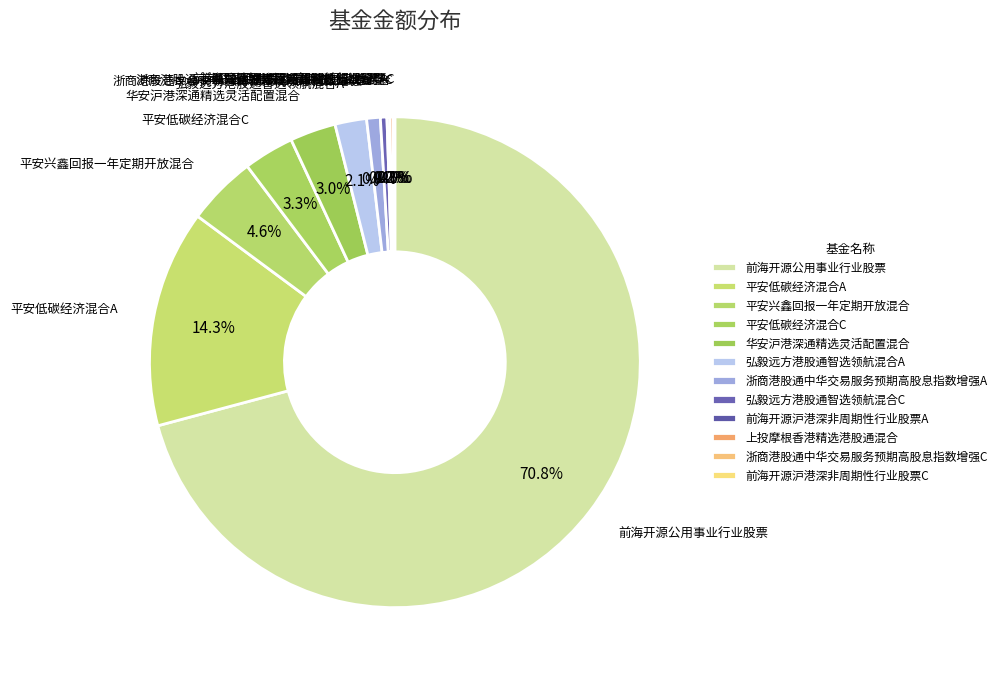

The 上投摩根香港精选港股通混合 slice represents 10% of the pie. True or false?

False